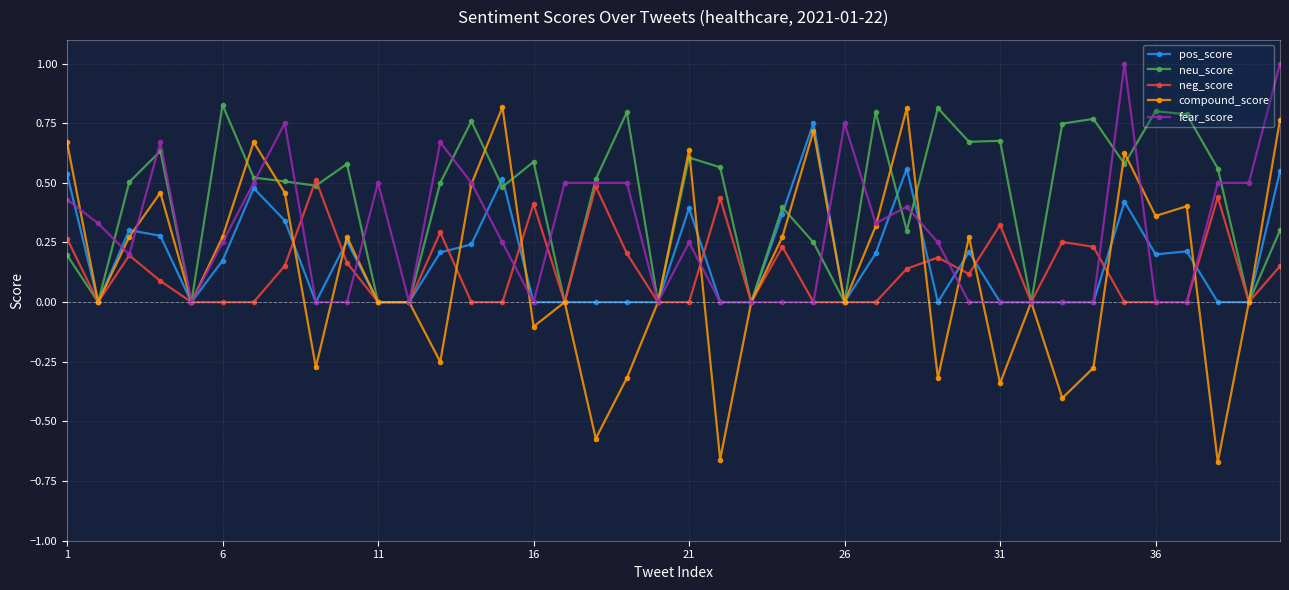

Which series has the largest total across all categories?

neu_score